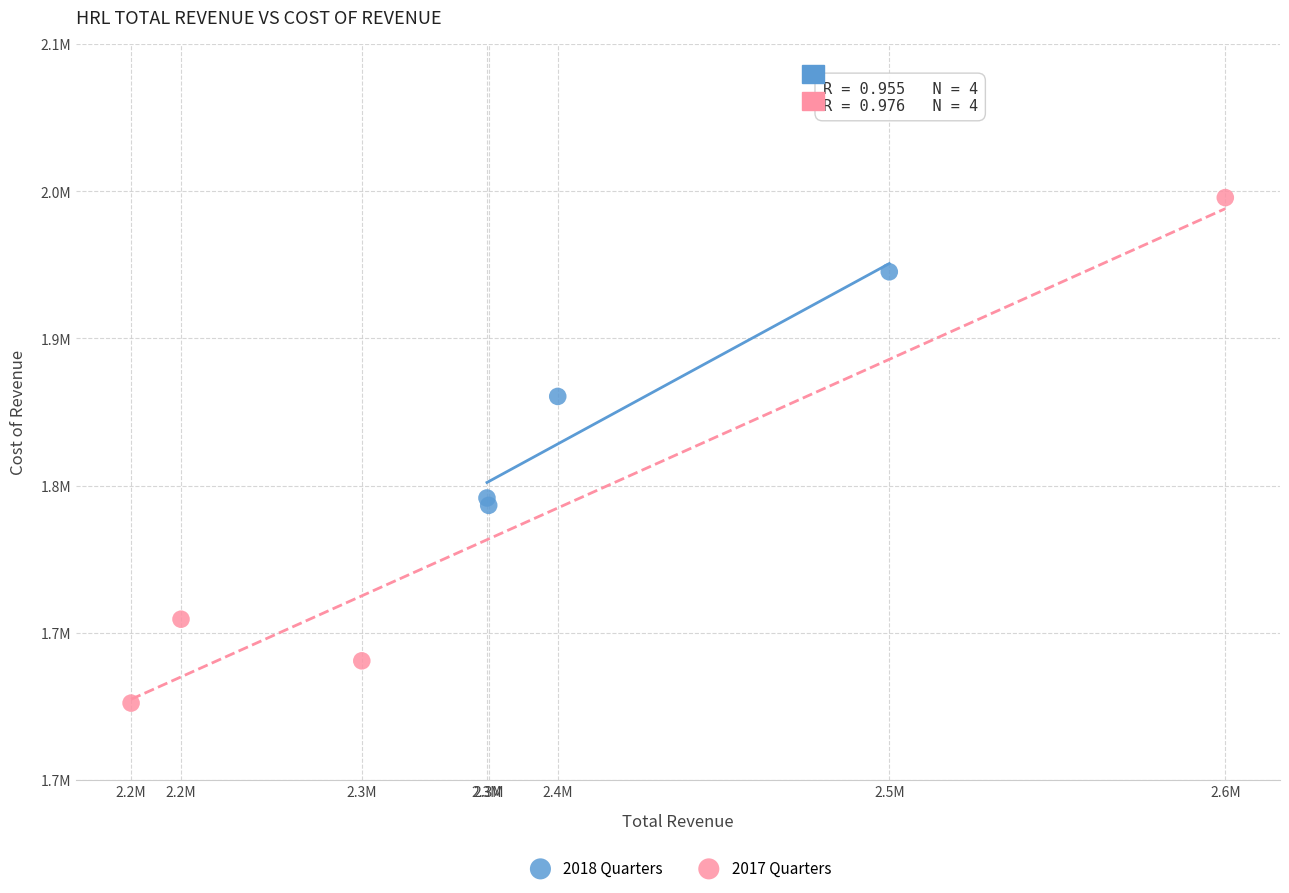

Which series has the largest Y range (max minus min)?

2017 Quarters